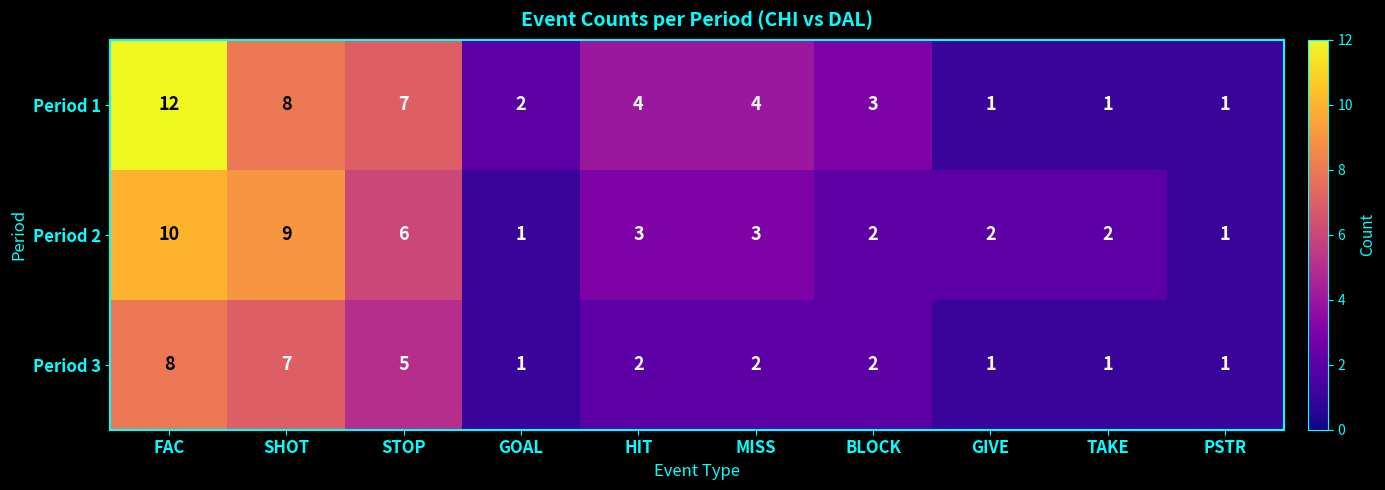

List the series in order of their overall mean, lowest first.

Period 3, Period 2, Period 1